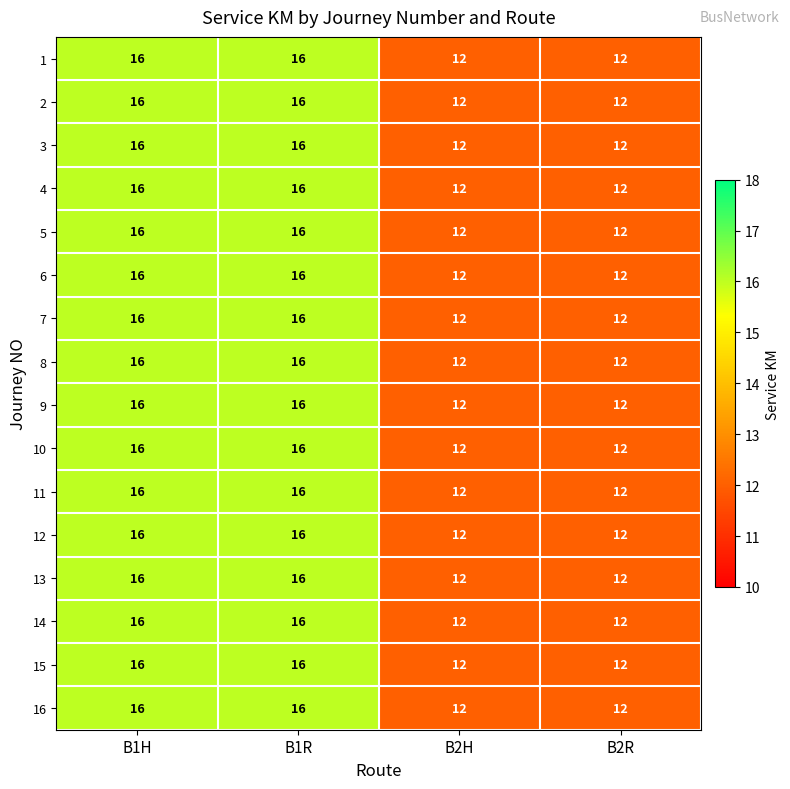

The 11 series shows 22 at B1H. True or false?

False